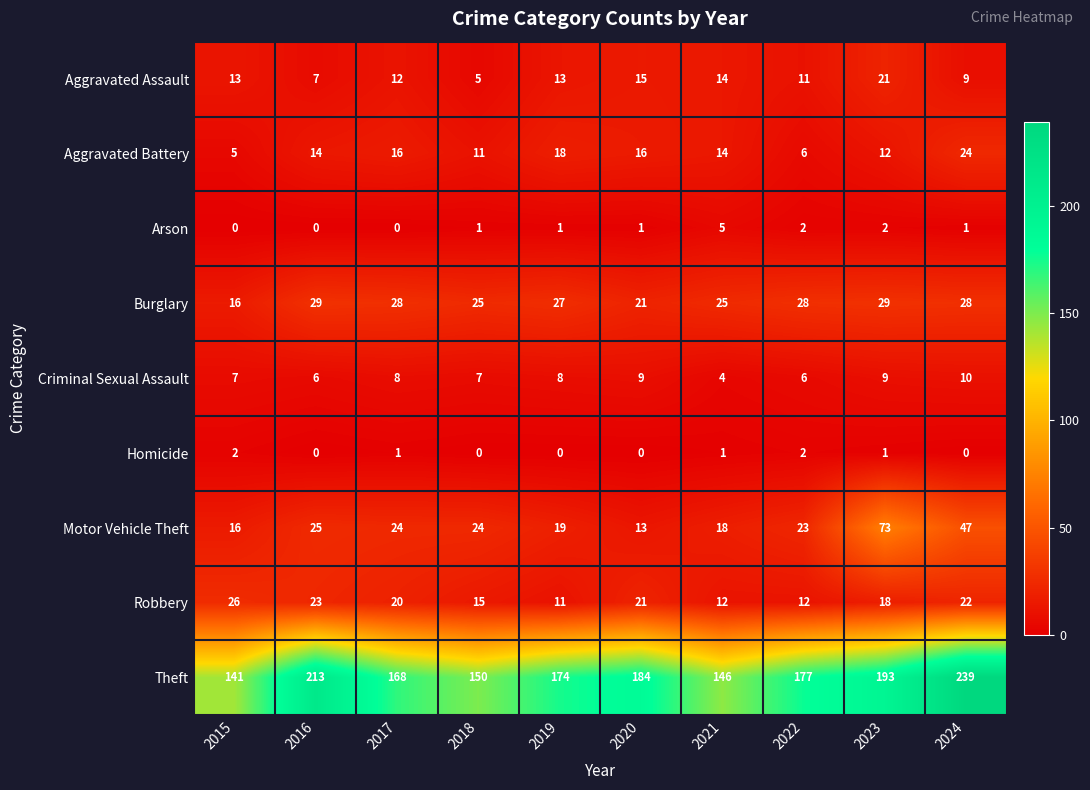

What is the spread (max minus min) of values at 2024?

239